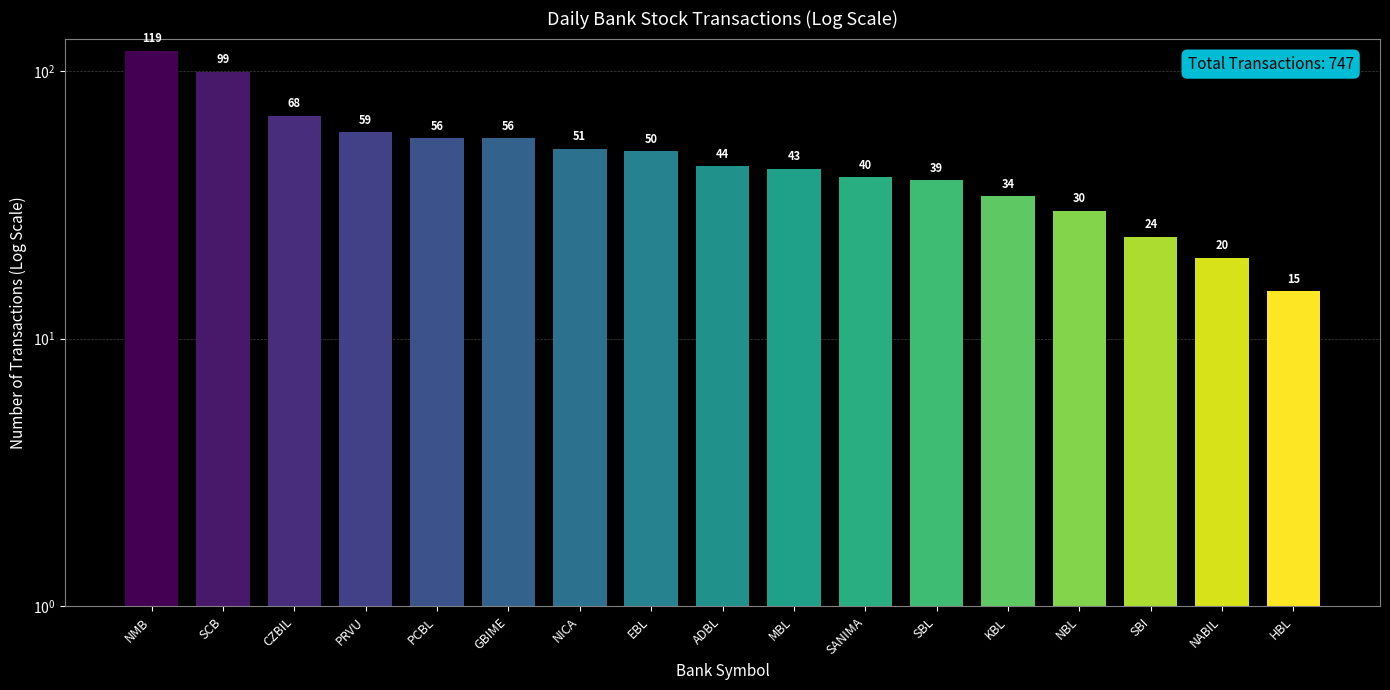

What position from the left is SBI?

15